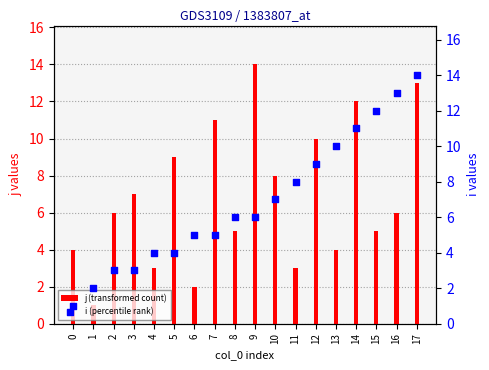

Which series contains the lowest Y value?

j (transformed count)